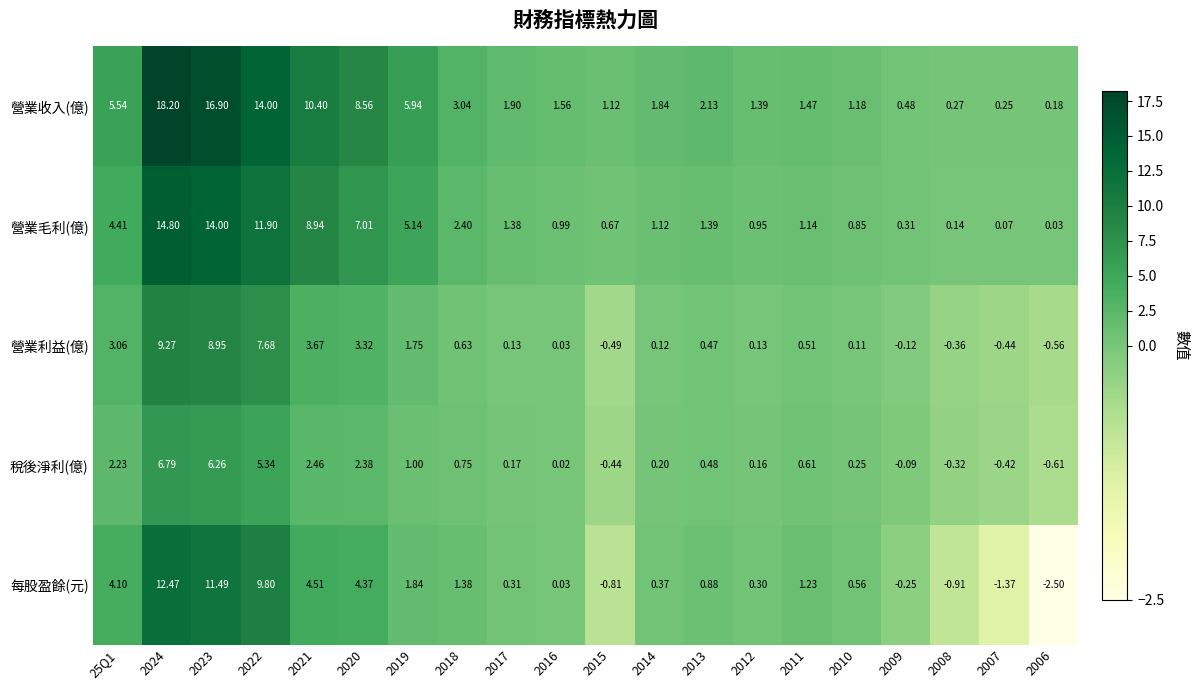

Rank the series at 2007 from highest to lowest value.

營業收入(億), 營業毛利(億), 稅後淨利(億), 營業利益(億), 每股盈餘(元)